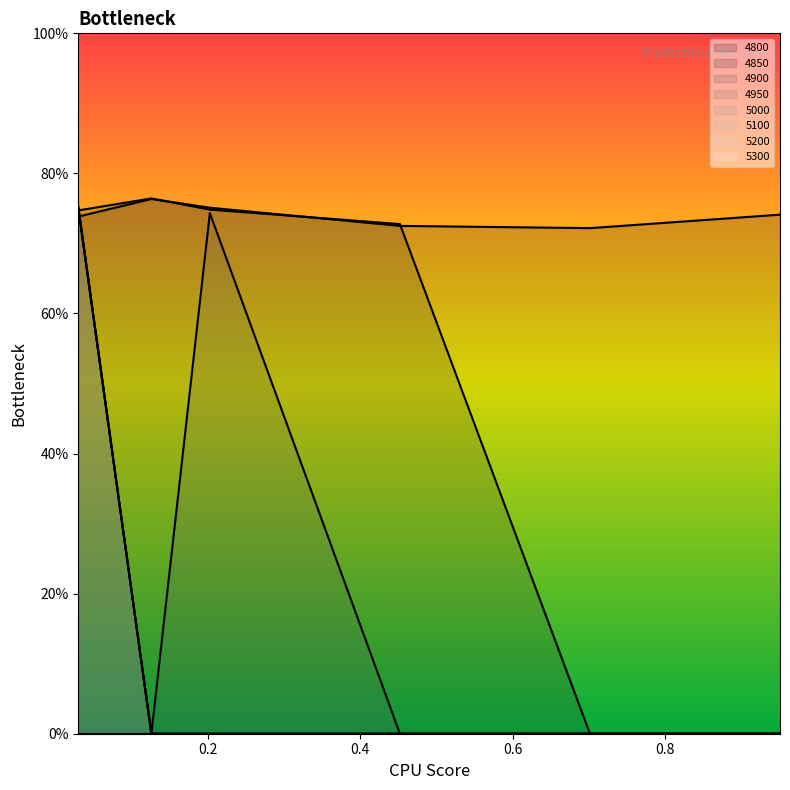

How many 4800 values are between 0 and 1?

6